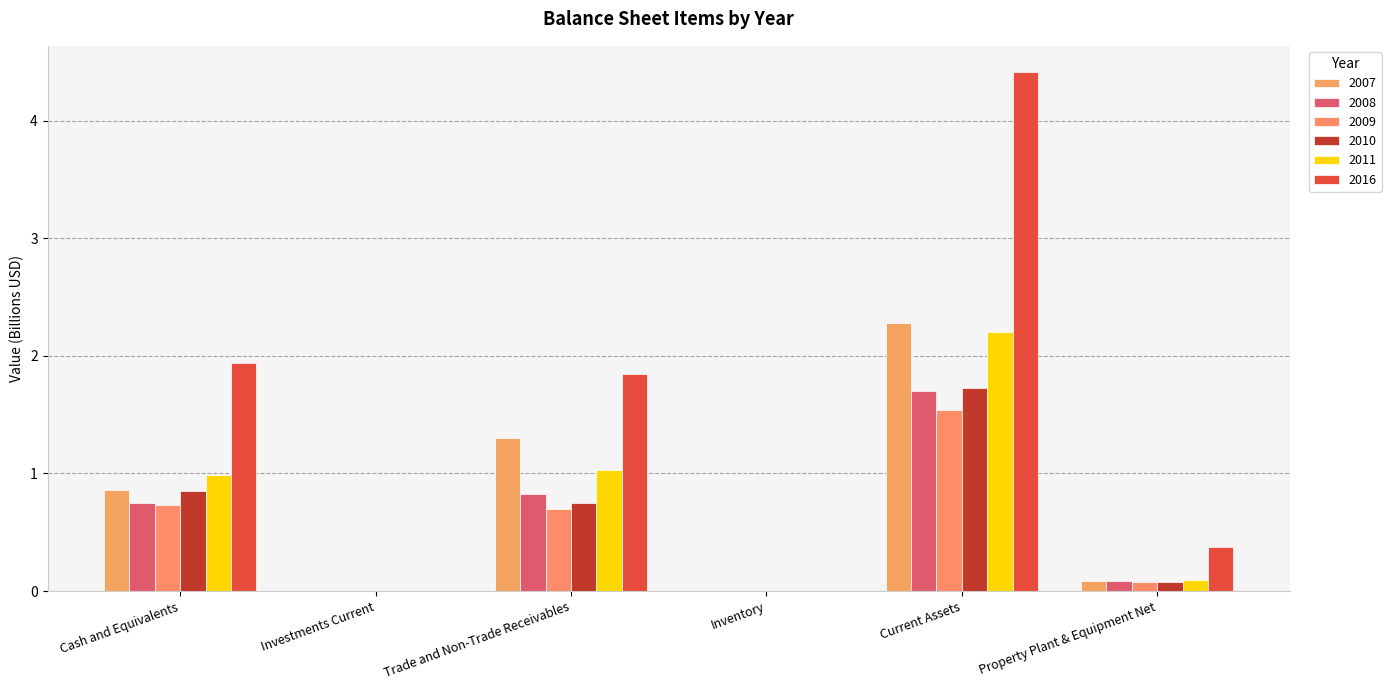

What is the difference between the maximum and minimum values in the 2008 series?

1.7